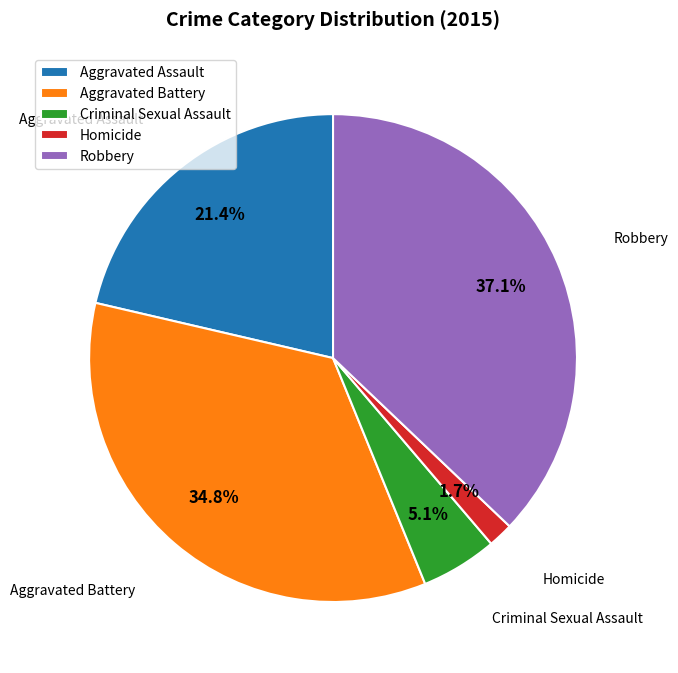

How many slices are in this pie chart?

5